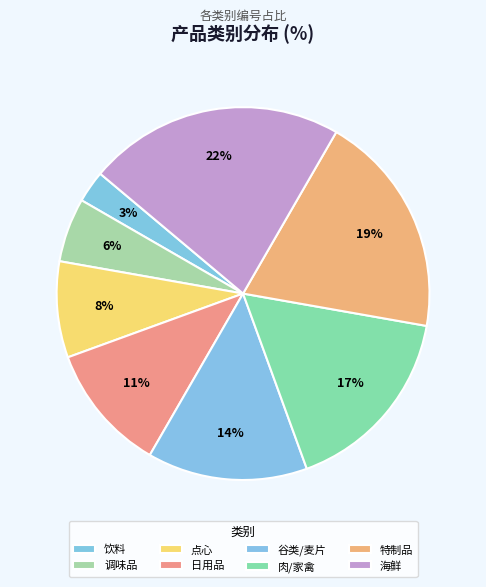

Which category has the biggest portion of the pie?

海鲜